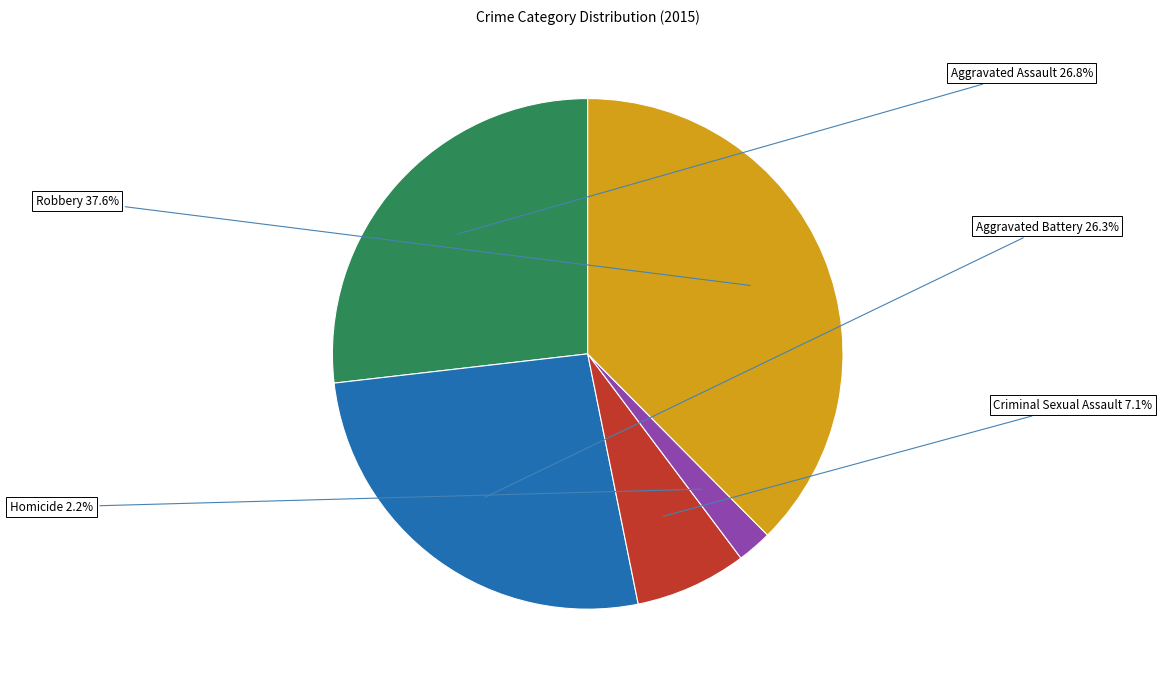

Combined, do Robbery and Aggravated Assault account for over 50%?

Yes